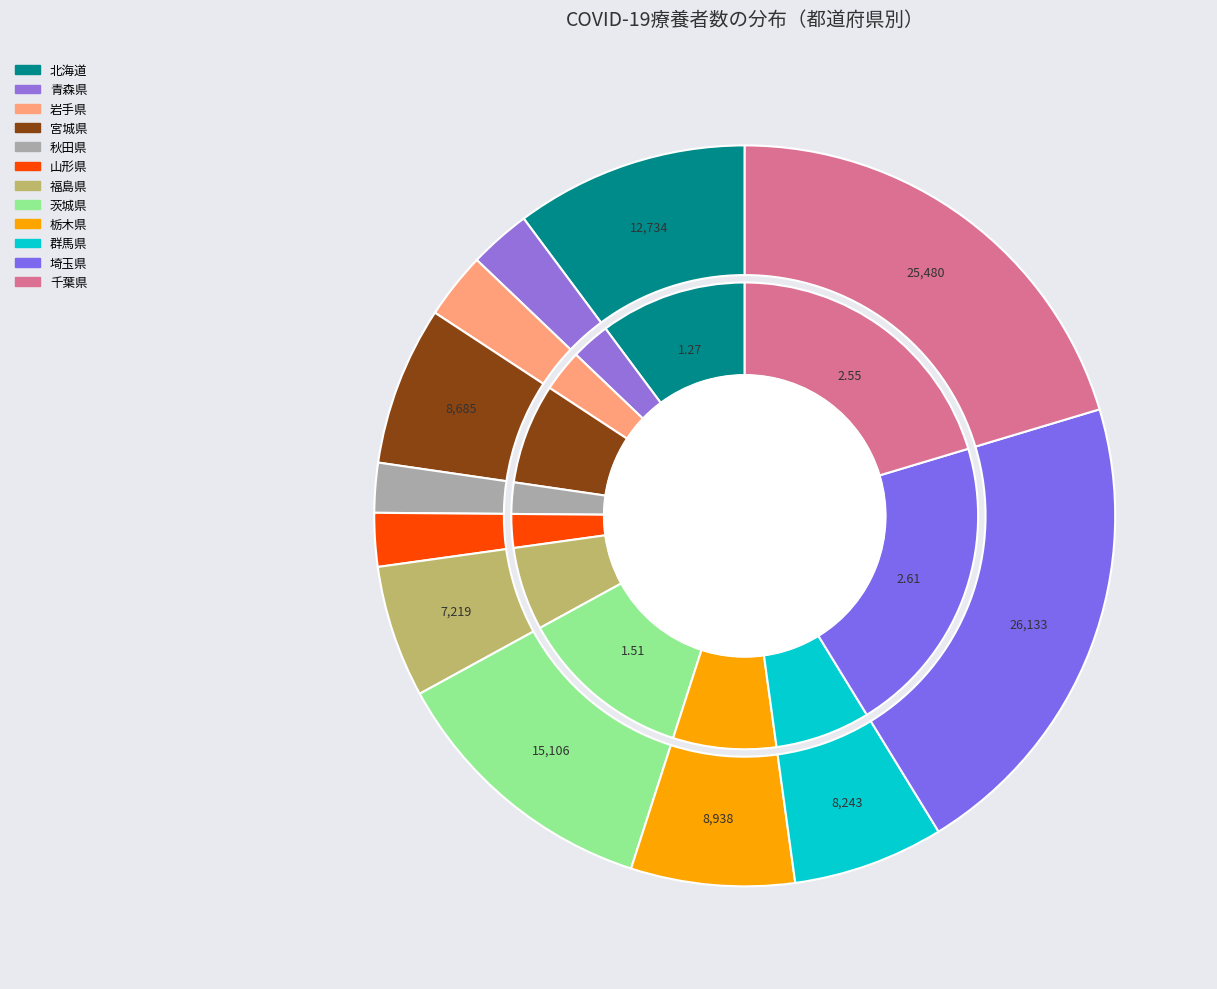

Which slice is the largest?

埼玉県